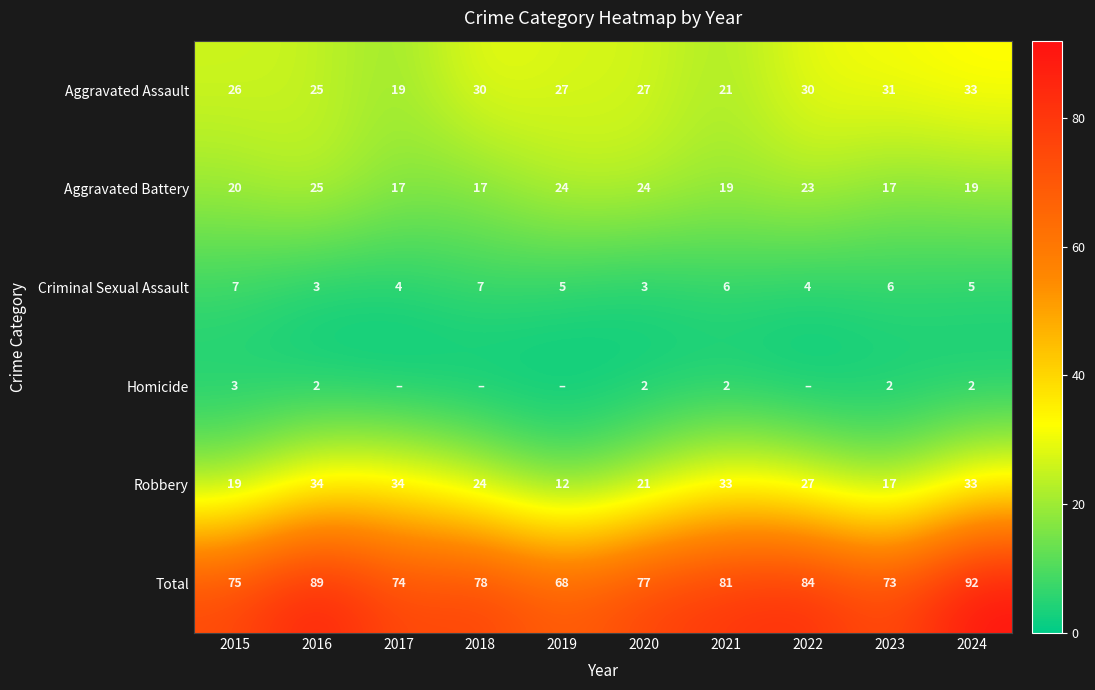

True or false: Total has a value of 107 at 2017.

False